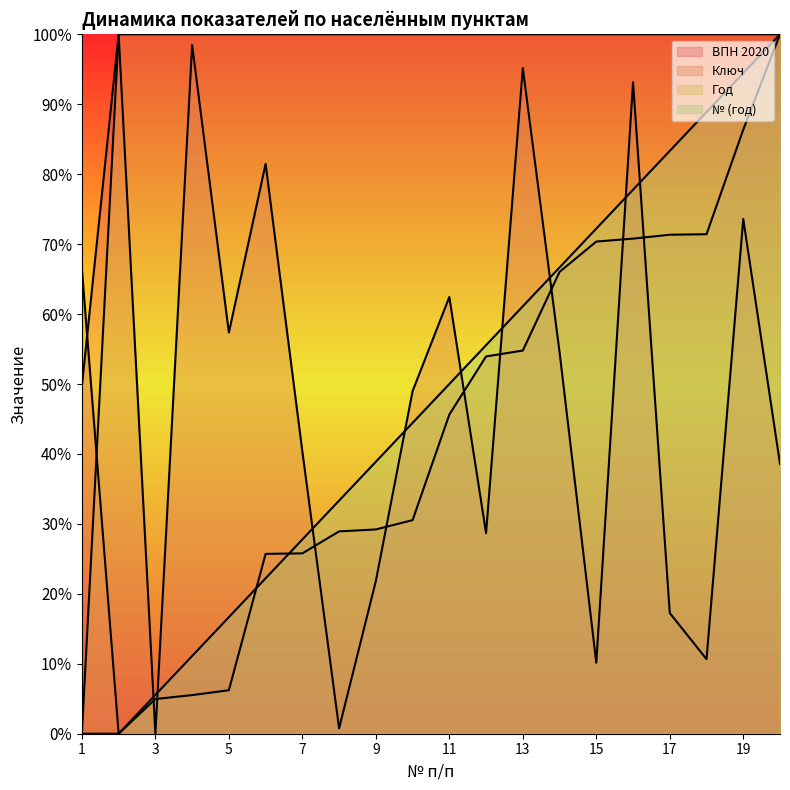

At which label does Ключ reach its peak?

20